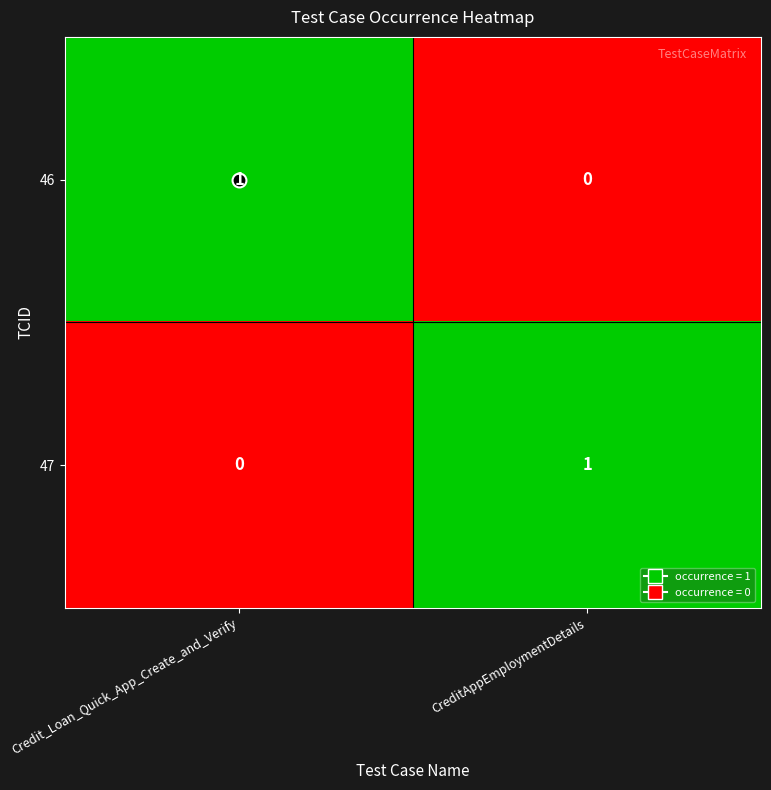

The 46 series shows 1 at CreditAppEmploymentDetails. True or false?

False